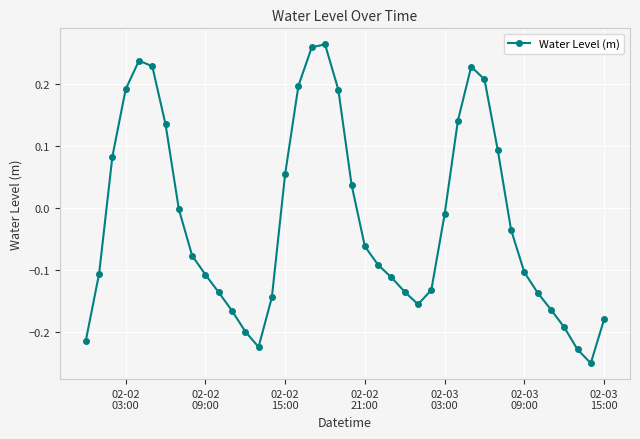

What is the sum of all values?

-0.8